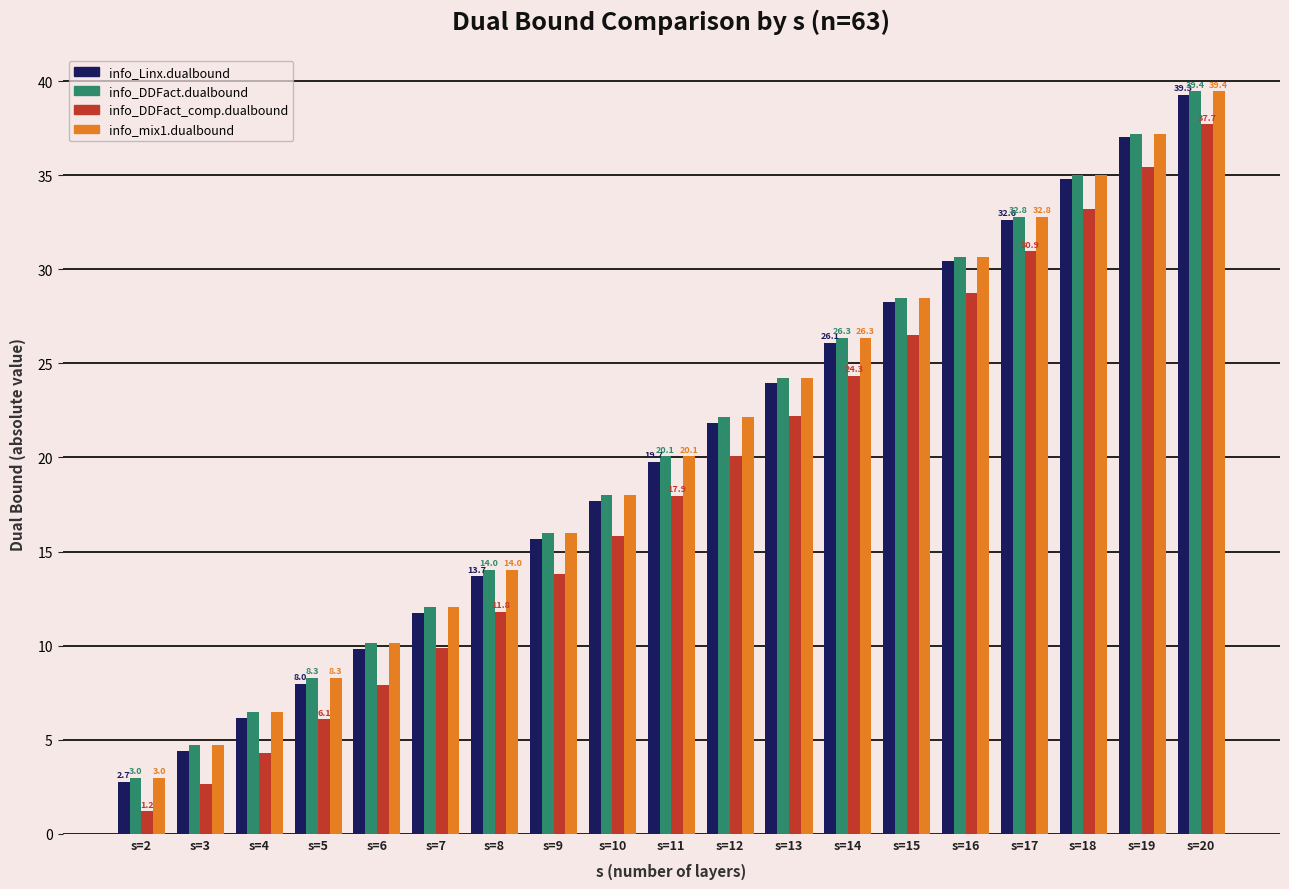

At which category does the chart reach its peak across all series?

s=20